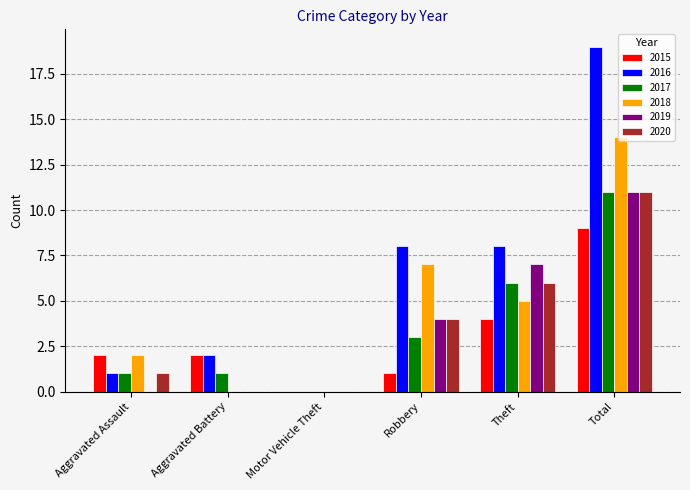

Which series changed the most between Aggravated Assault and Robbery?

2016